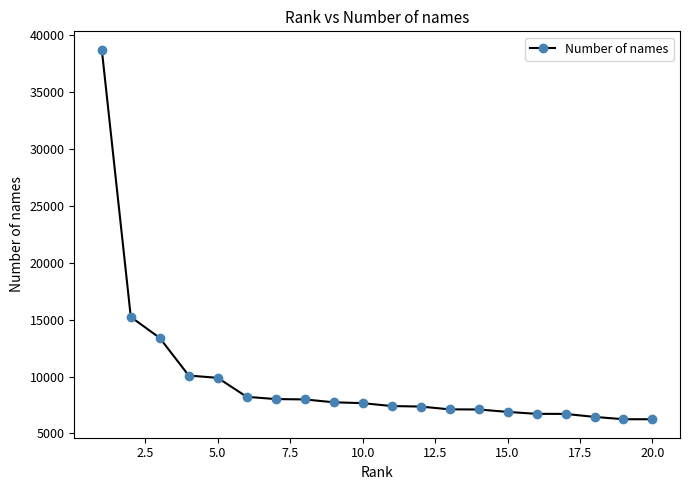

How many lines are shown in the chart?

1